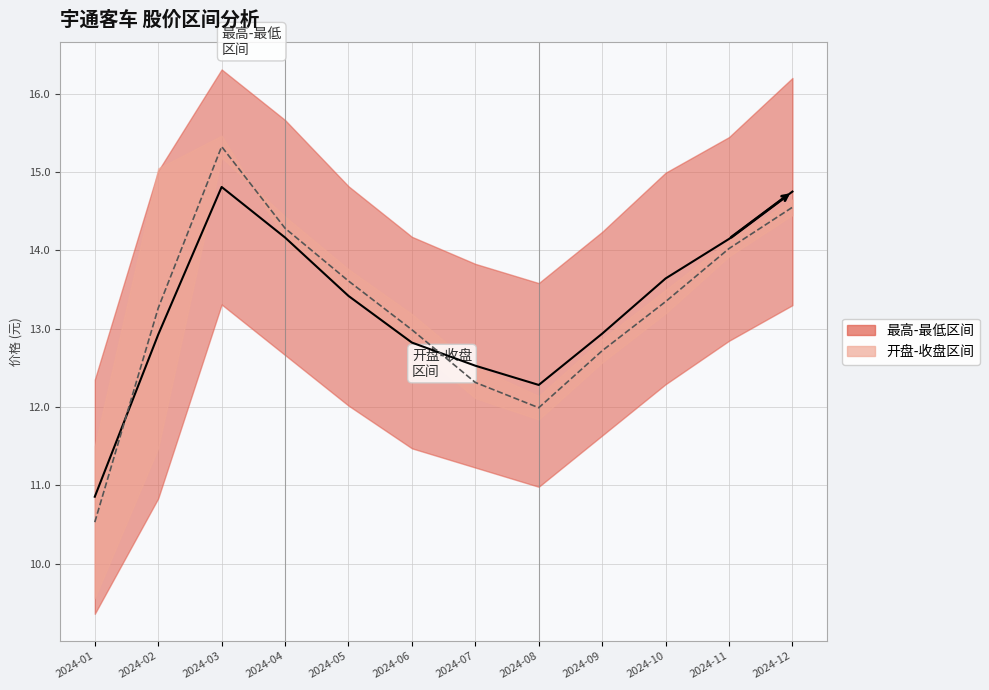

Rank the series by their average value, from highest to lowest.

最高-最低 中线, 开盘-收盘 中线